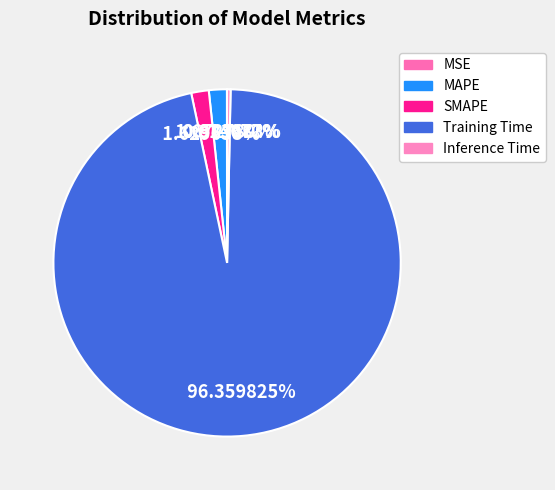

What is the majority slice?

Training Time